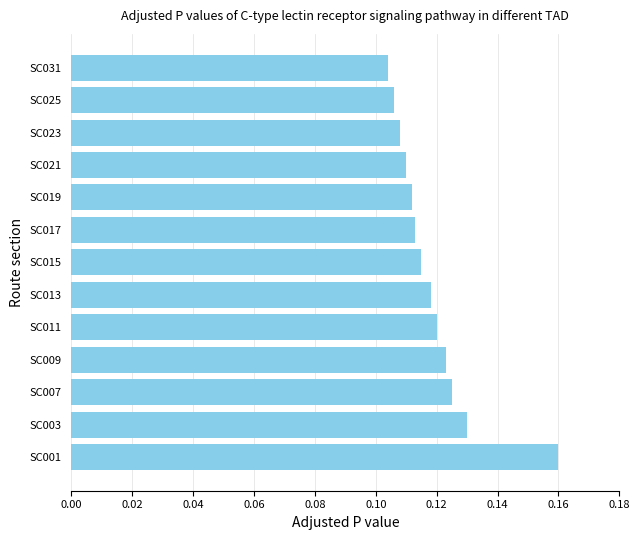

The value at SC023 is 0.0. True or false?

False